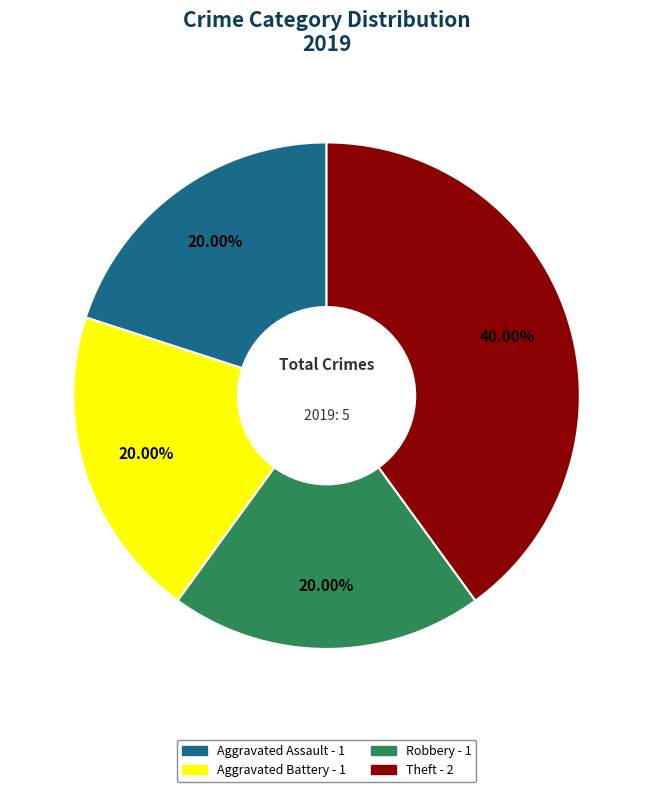

Is it true that Robbery is 35% of the pie?

False